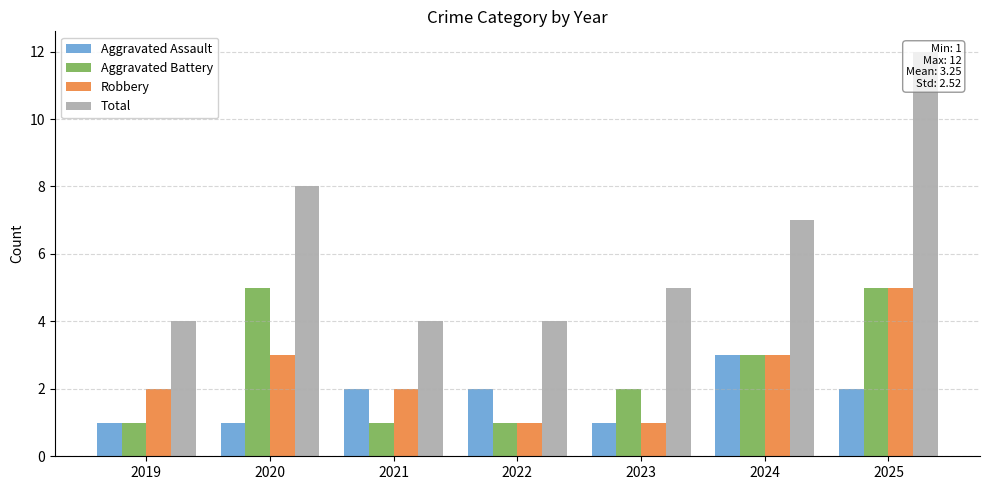

At 2024, list the series in order from smallest to largest.

Aggravated Assault, Aggravated Battery, Robbery, Total